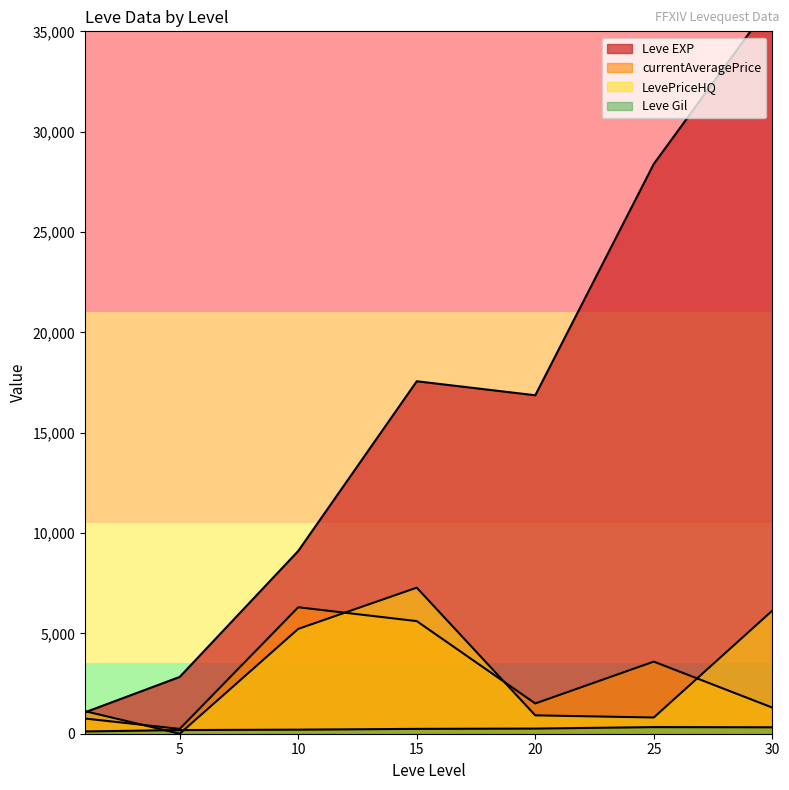

The value of Leve EXP at 25 is 10820.8. True or false?

False